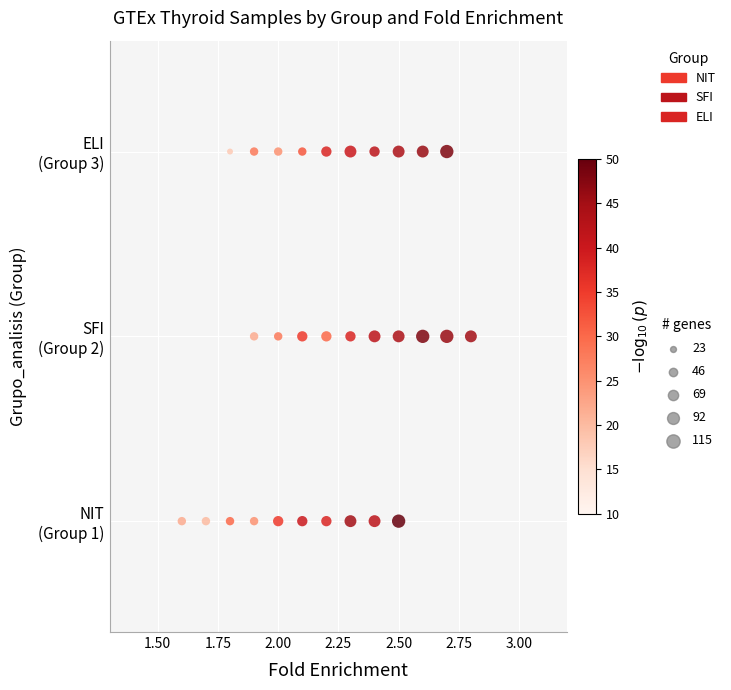

Which series reaches the minimum Y coordinate?

NIT